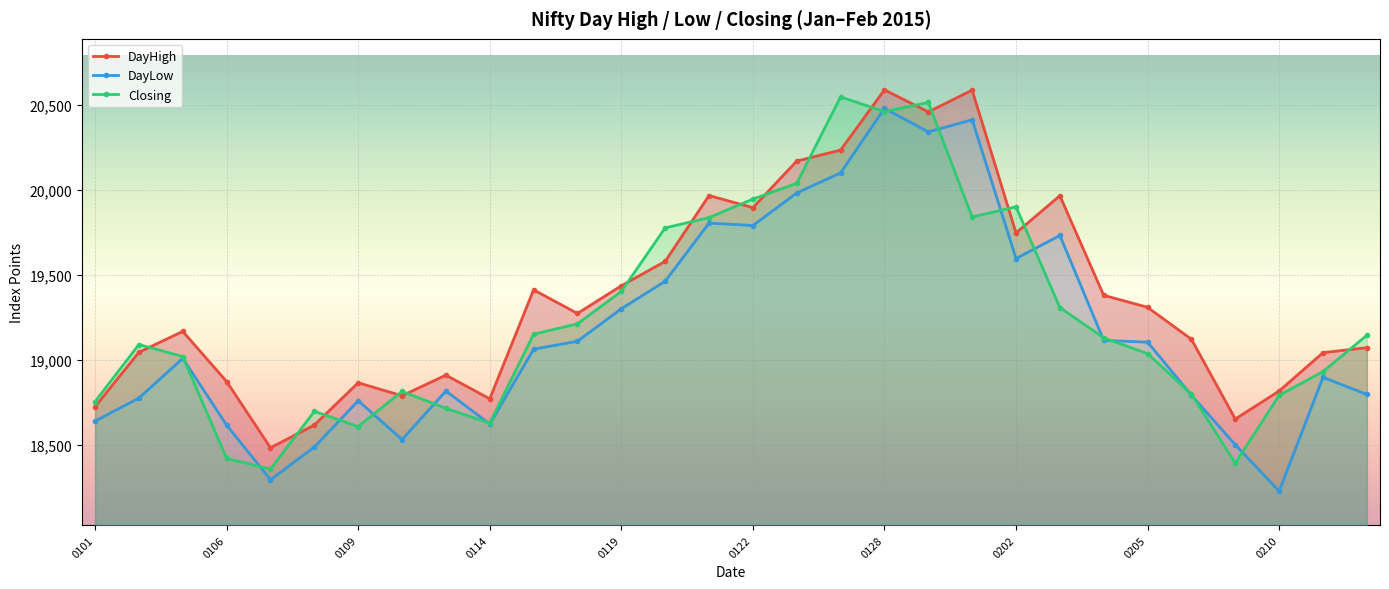

True or false: Closing has a value of 19898.8 at 0202.

True